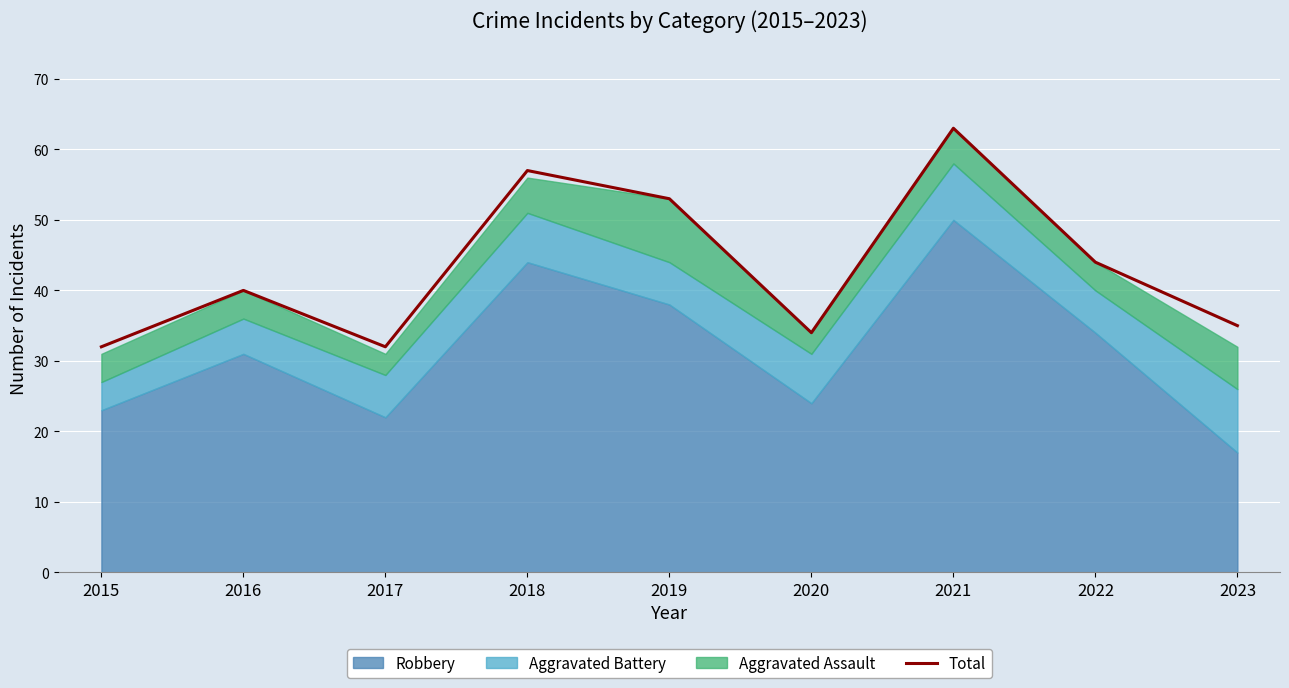

Which category has the highest value across all series?

2021